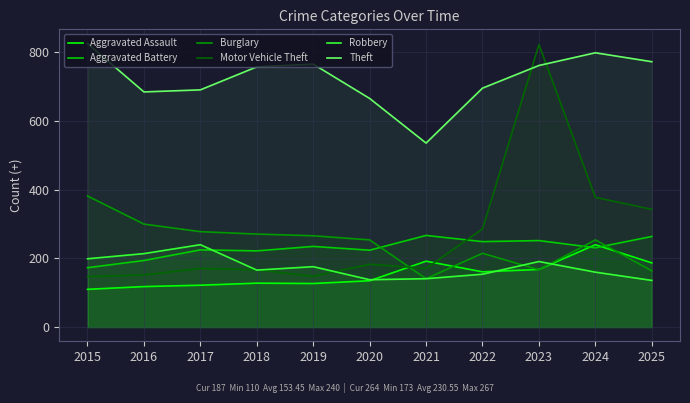

Which series changed the most between 2016 and 2021?

Burglary